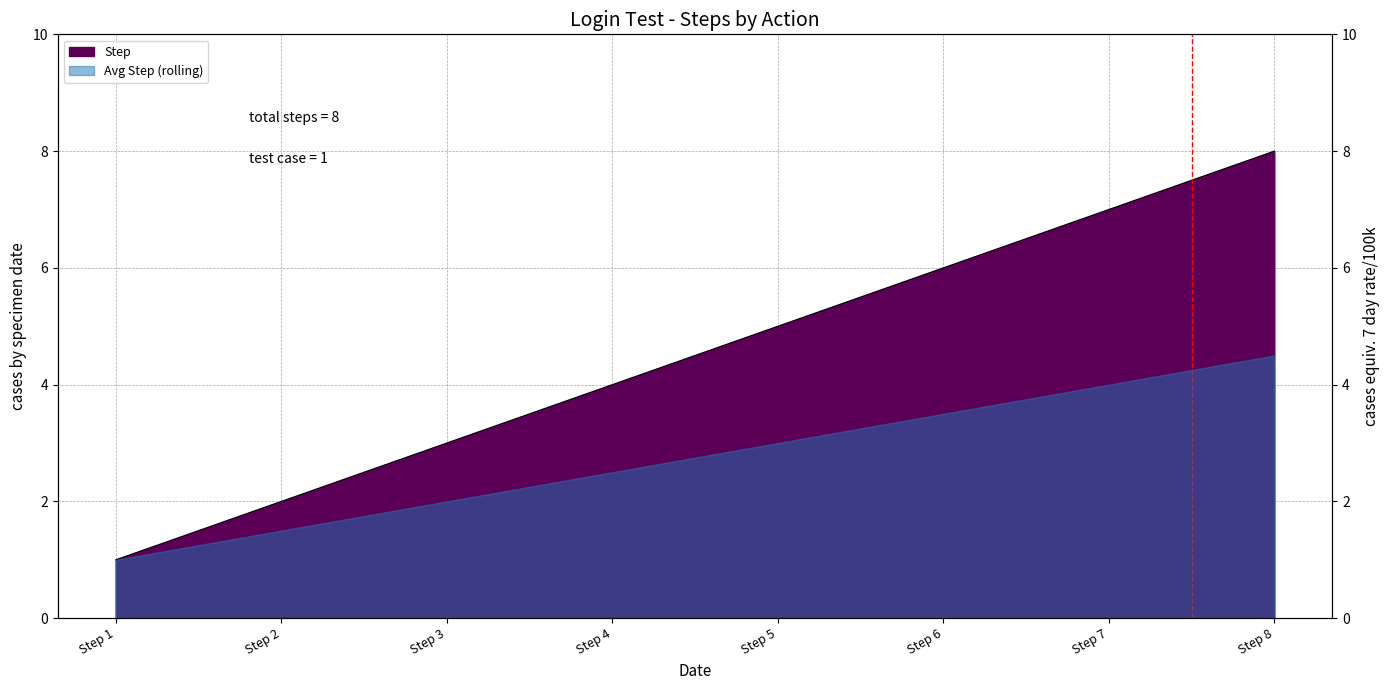

The chart shows a value of 8 at Step 8. True or false?

True